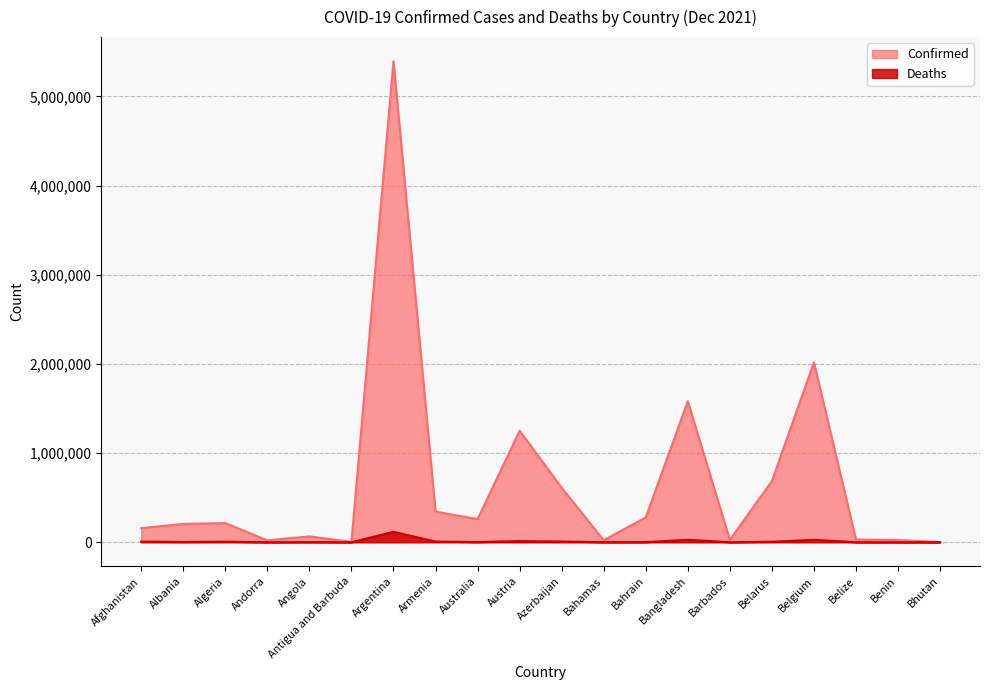

What is the average value of the Deaths series?

11598